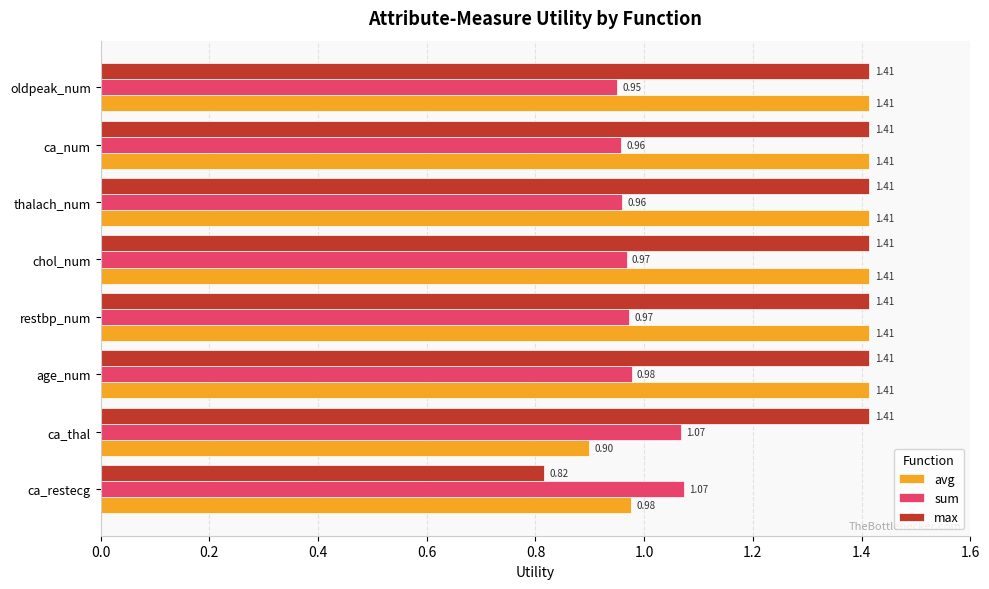

What is the sum of all avg values?

10.4